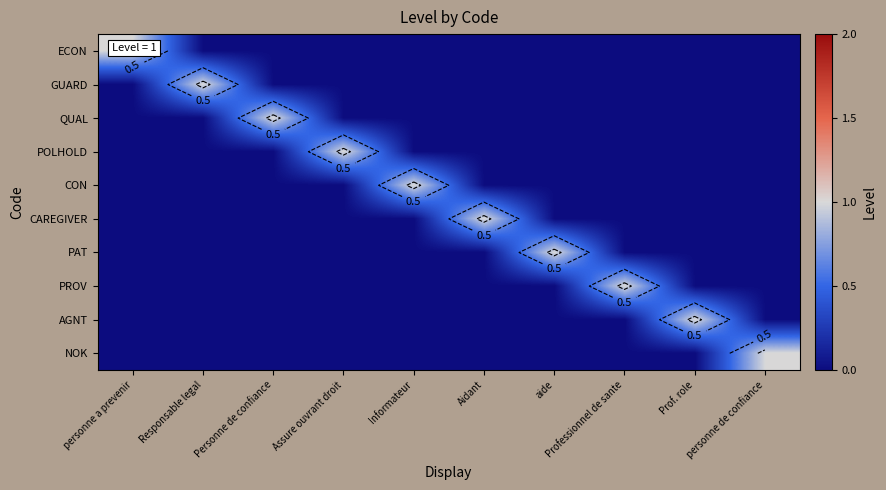

How many values in CAREGIVER are above zero?

1